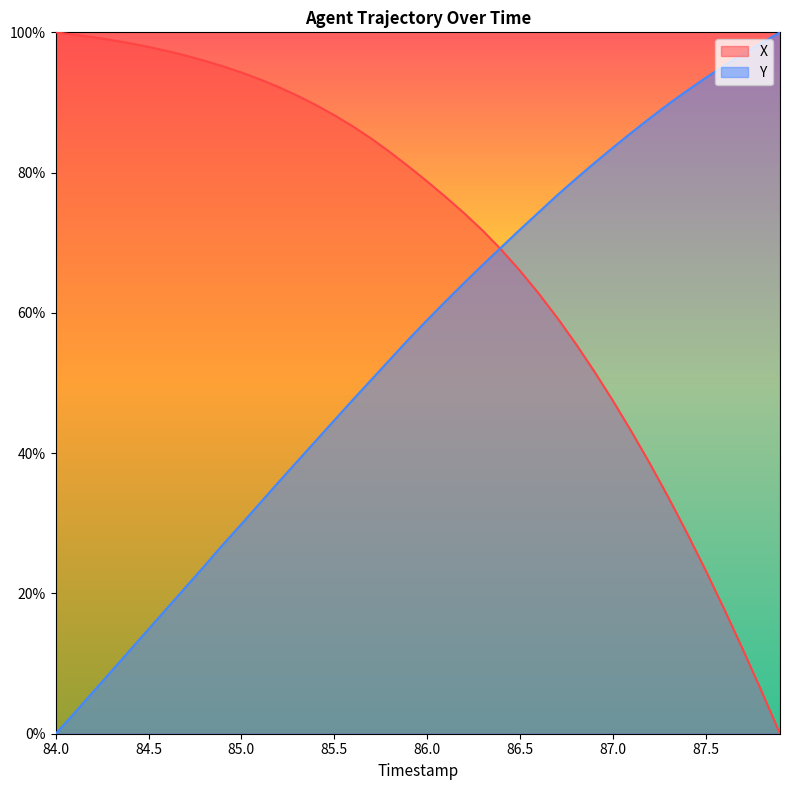

How many series are shown in this chart?

2